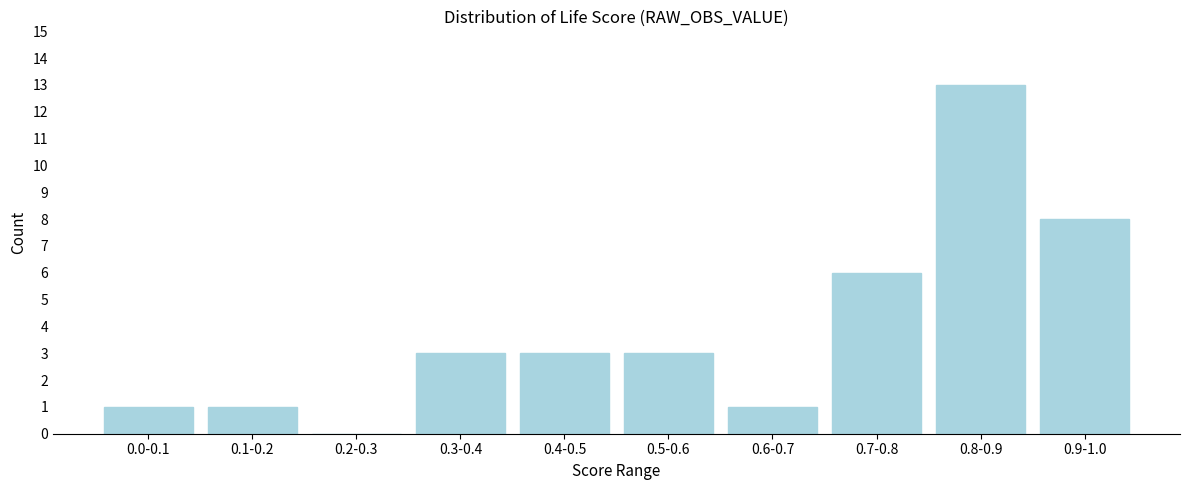

Reading right to left, what are all the values shown in this chart?

0.9-1.0=8	0.8-0.9=13	0.7-0.8=6	0.6-0.7=1	0.5-0.6=3	0.4-0.5=3	0.3-0.4=3	0.2-0.3=0	0.1-0.2=1	0.0-0.1=1